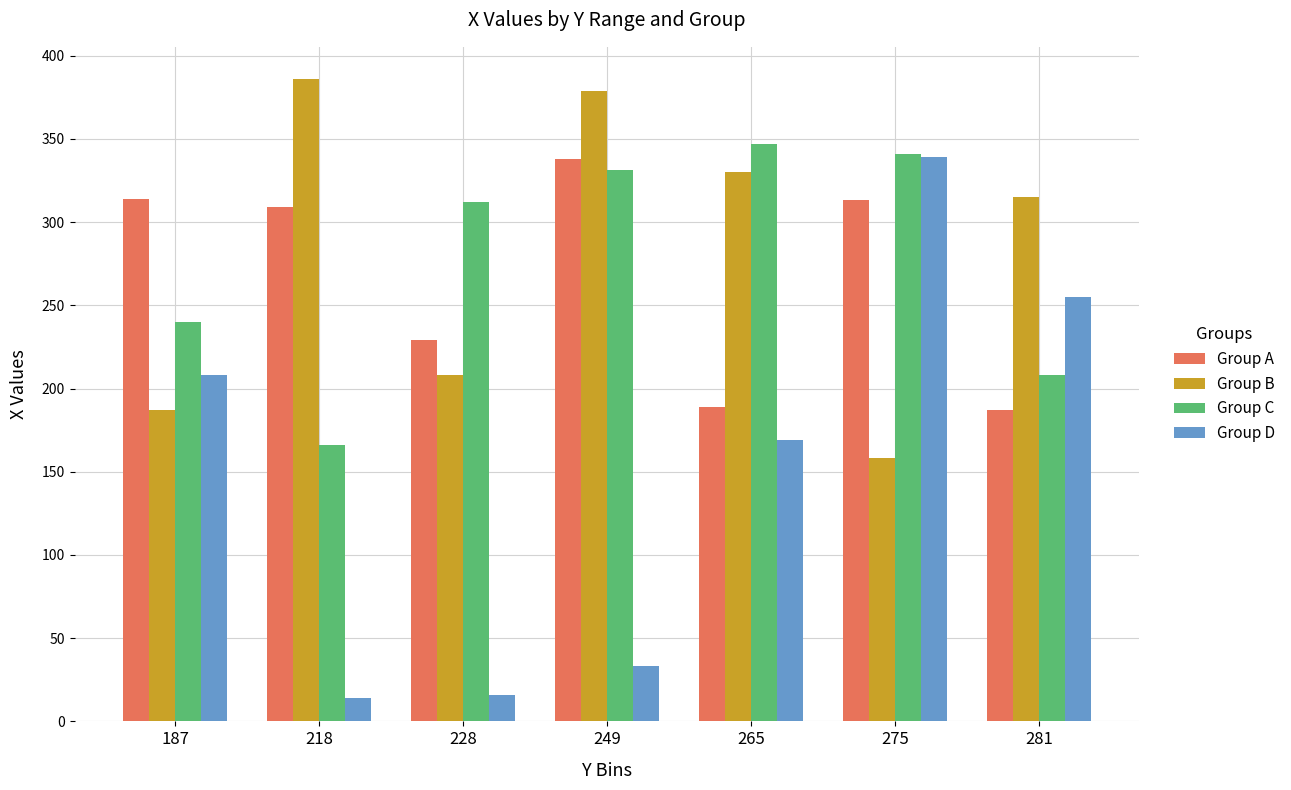

What is the sum of all Group C values?

1945